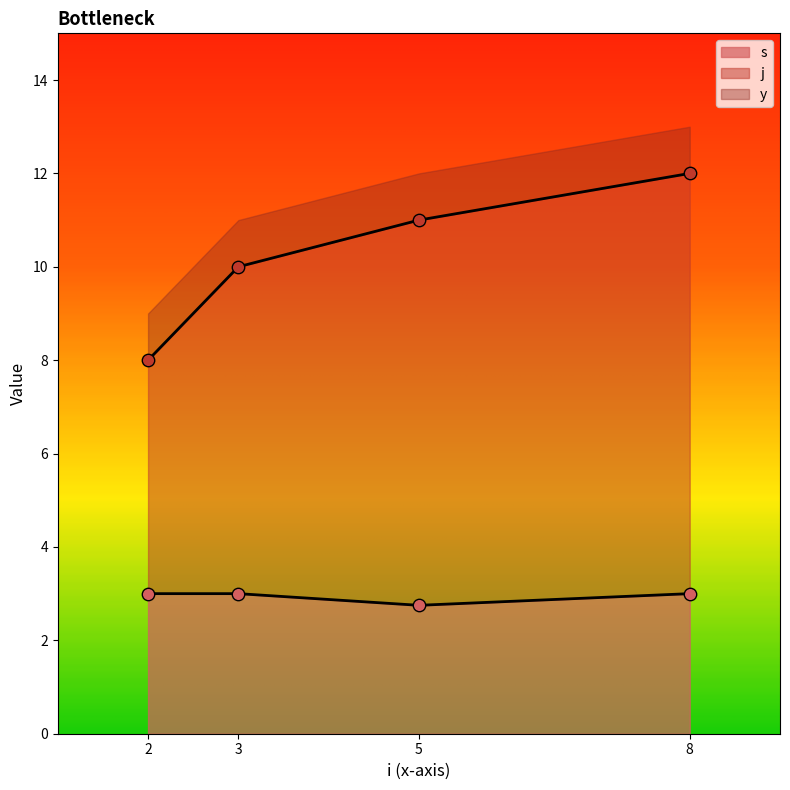

Which series contains the highest Y value?

j